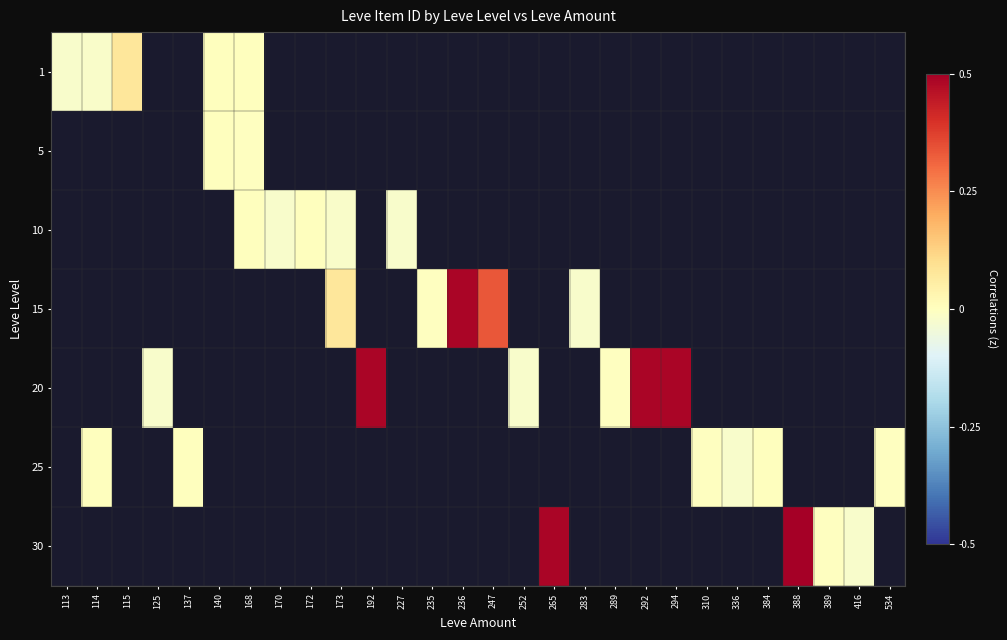

How many positive values does the 1 series have?

3